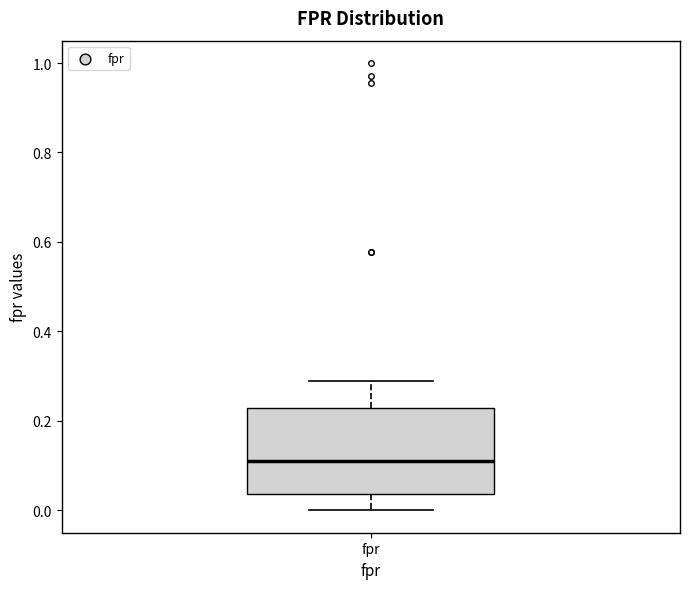

Where does the median line of the box for fpr sit on the y-axis? The values are not printed on the chart, so give them approximately, as read against the axis.

0.12